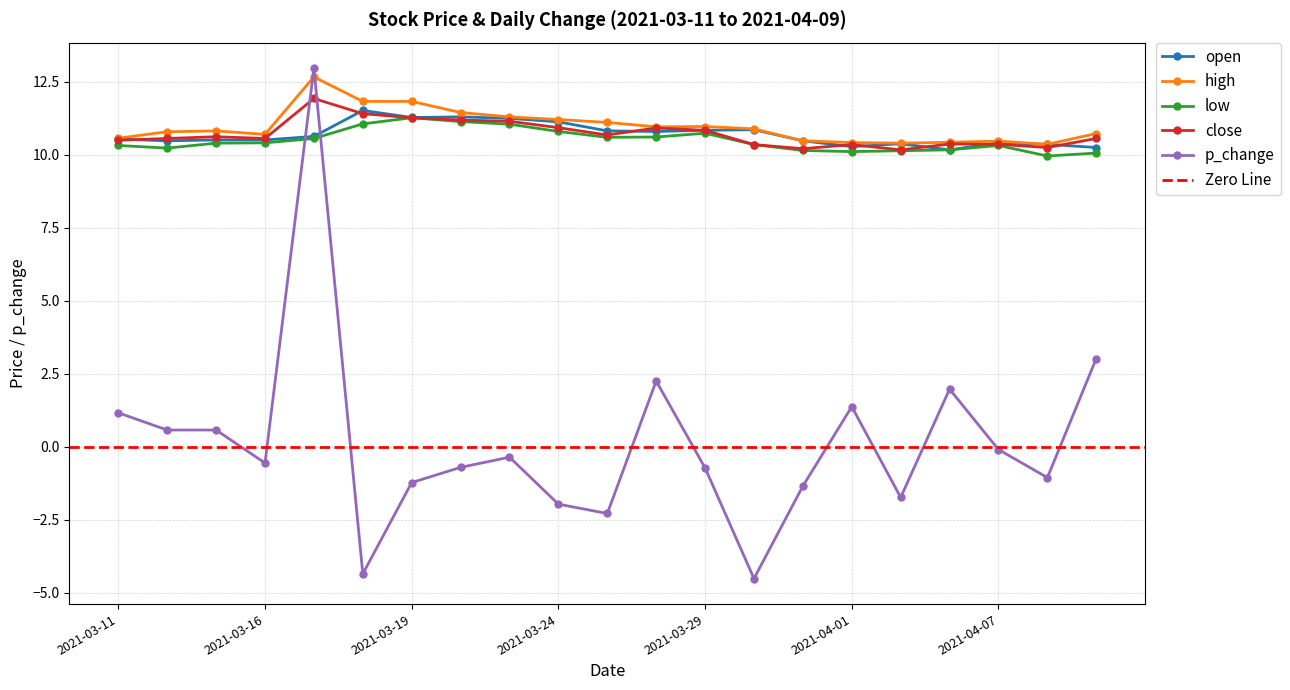

What is the difference between the close values at 2021-03-22 and 2021-03-31?

1.0